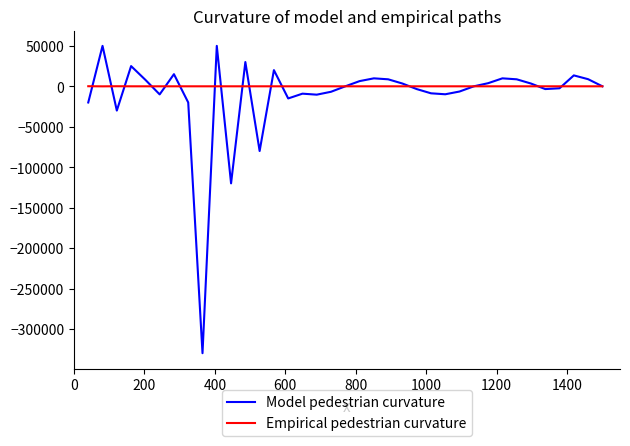

What is the average value of the Model pedestrian curvature series?

-11106.6